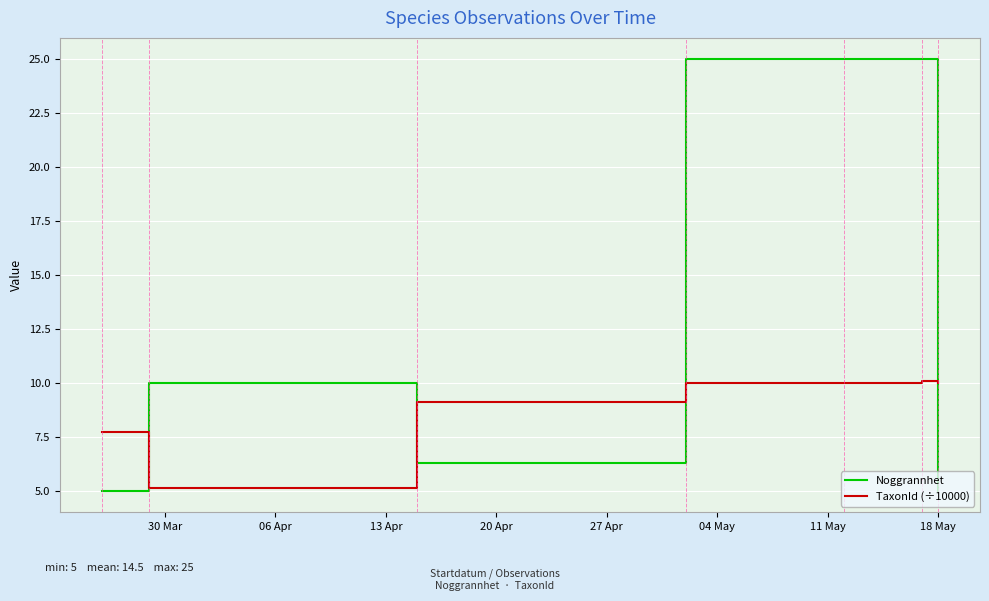

How many times do TaxonId (÷10000) and Noggrannhet cross each other?

4